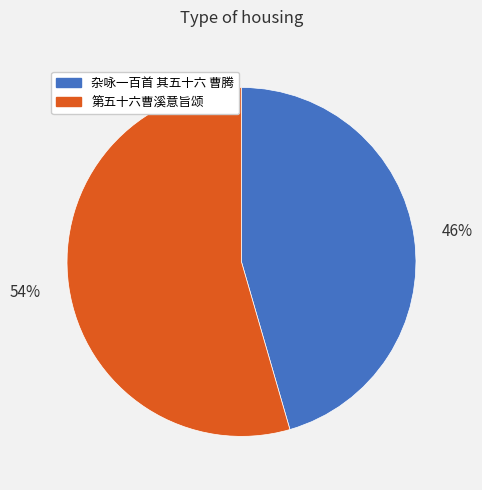

What is the largest slice in the pie chart?

第五十六曹溪意旨颂